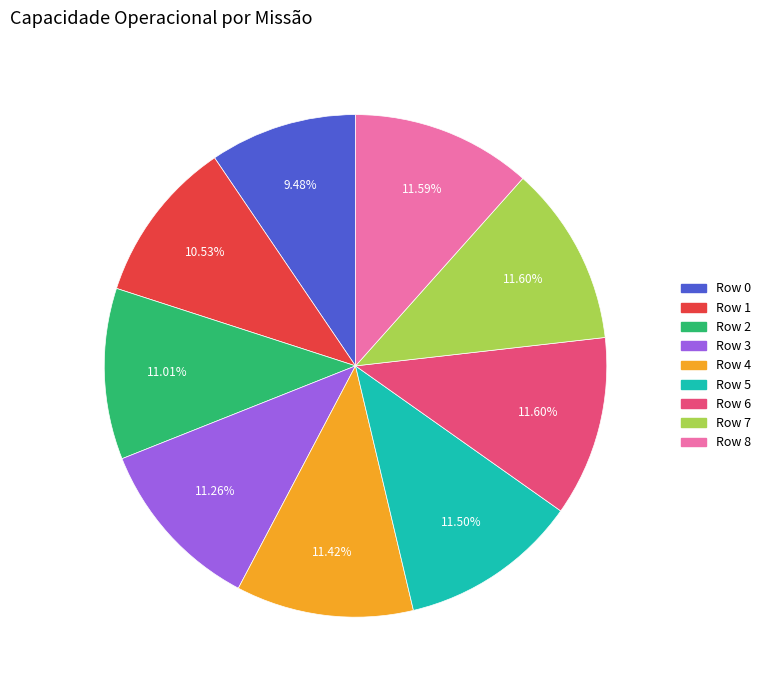

What is the ratio of the value at Row 4 to the value at Row 5?

1.0